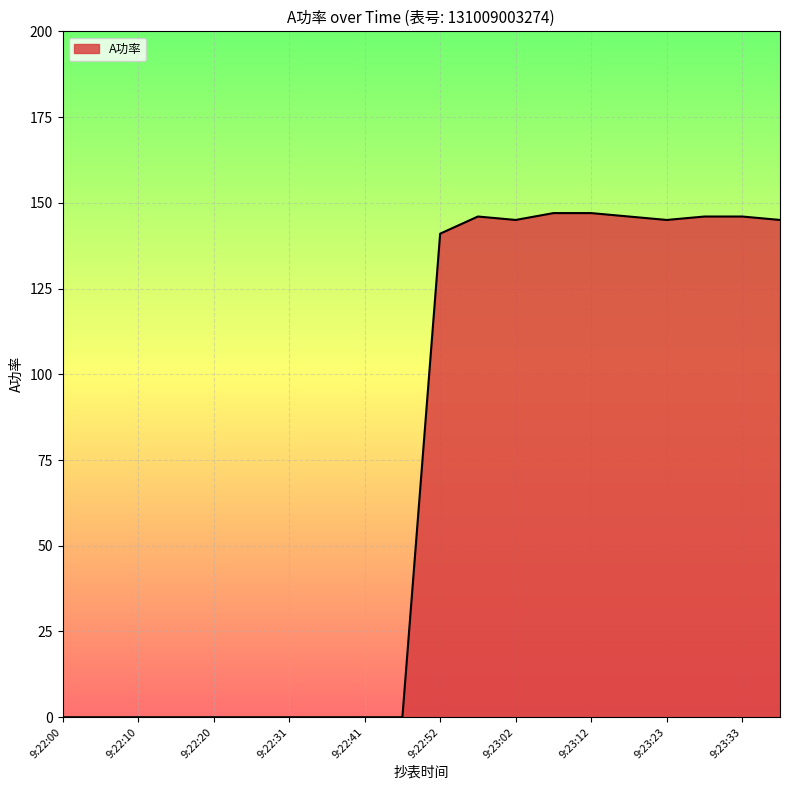

What is the greatest value displayed?

147